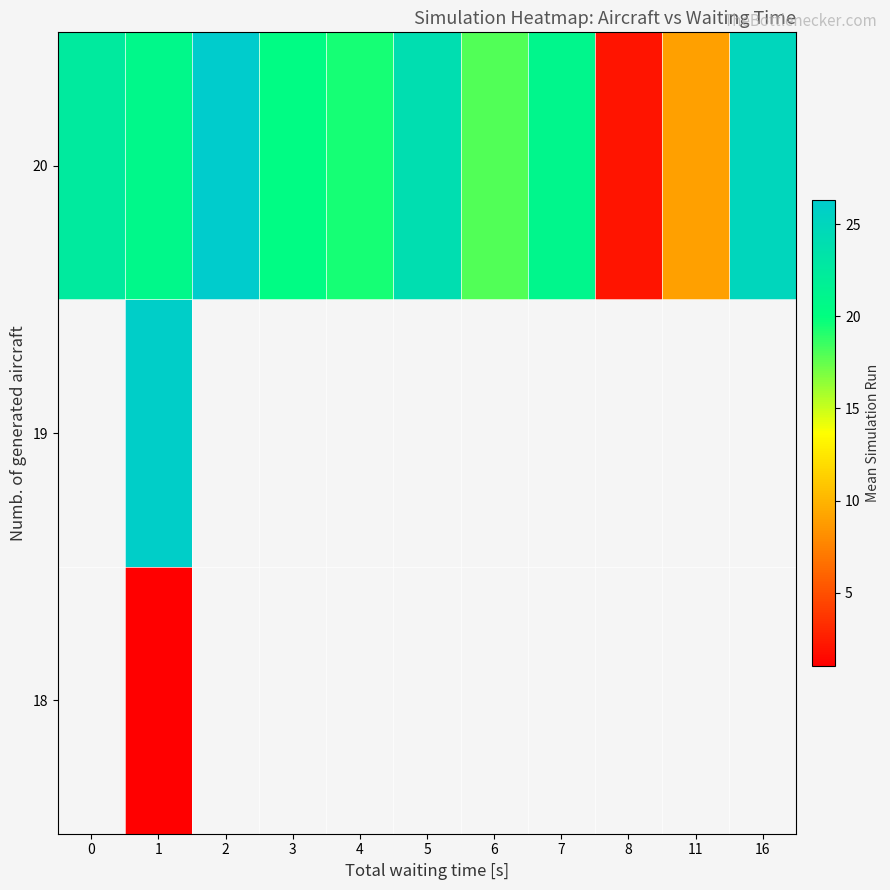

How many series are shown in this chart?

3